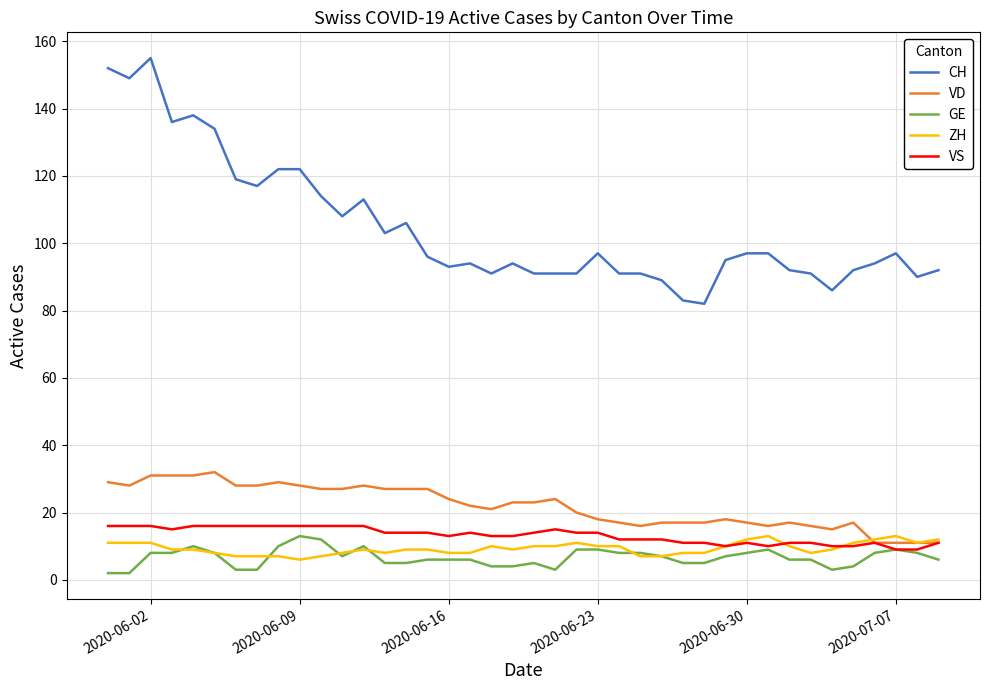

Which series has the largest total across all categories?

CH